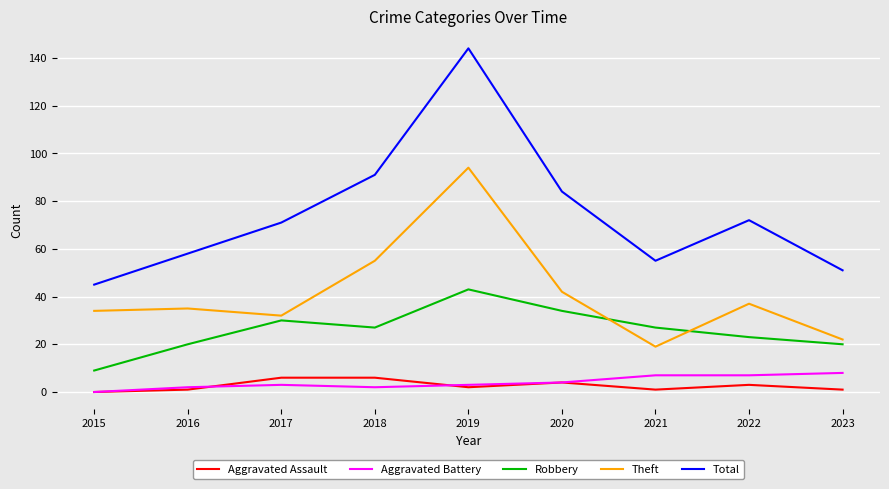

What is the total value across all series at 2018?

181